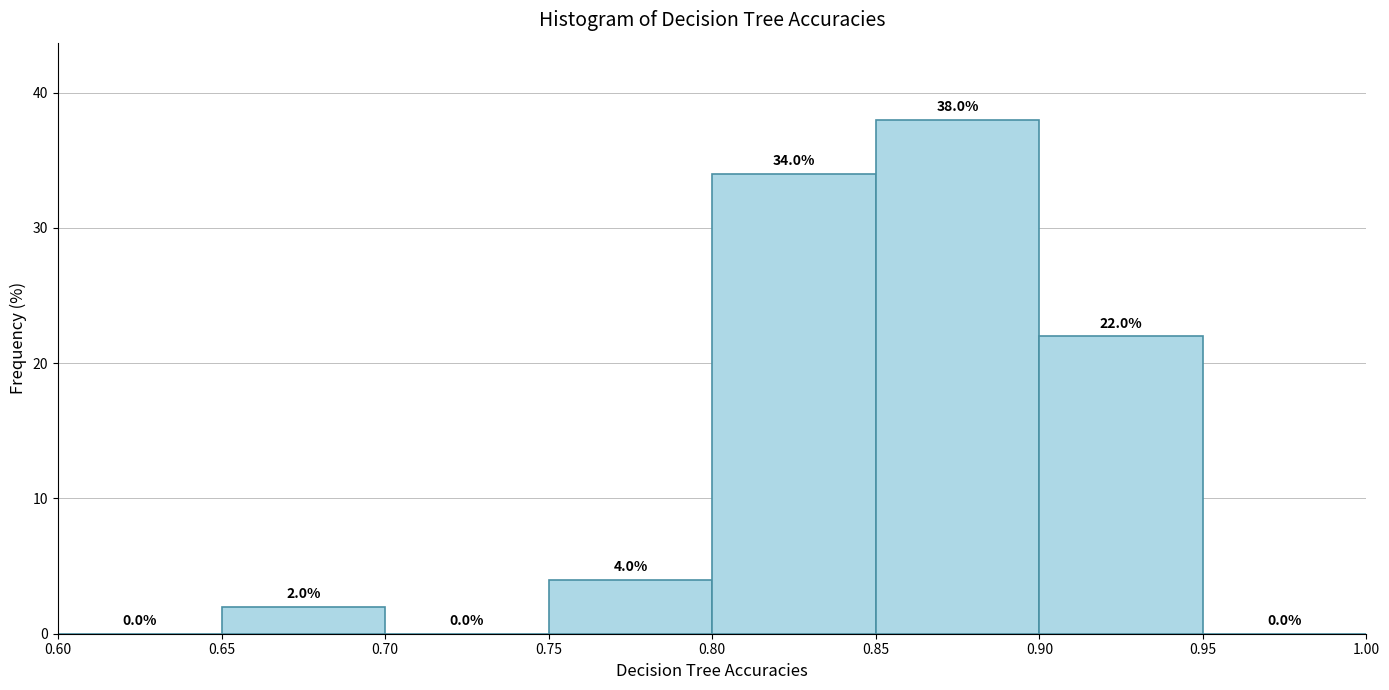

What is the height of the bar covering 0.85 to 0.90 on the x-axis?

38.0